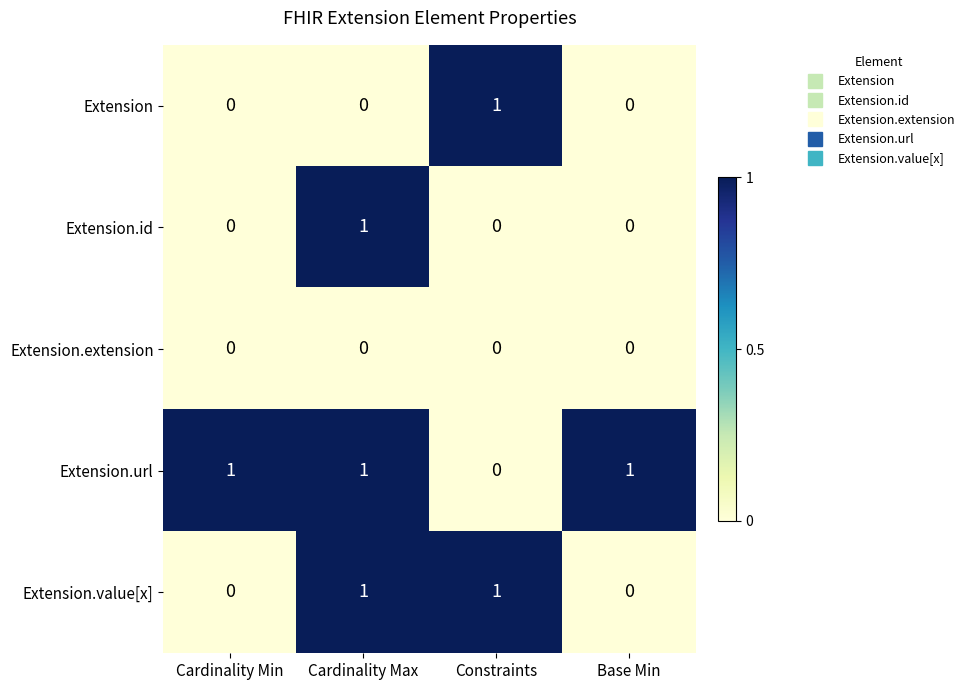

The value of Extension.id at Cardinality Min is 1. True or false?

False